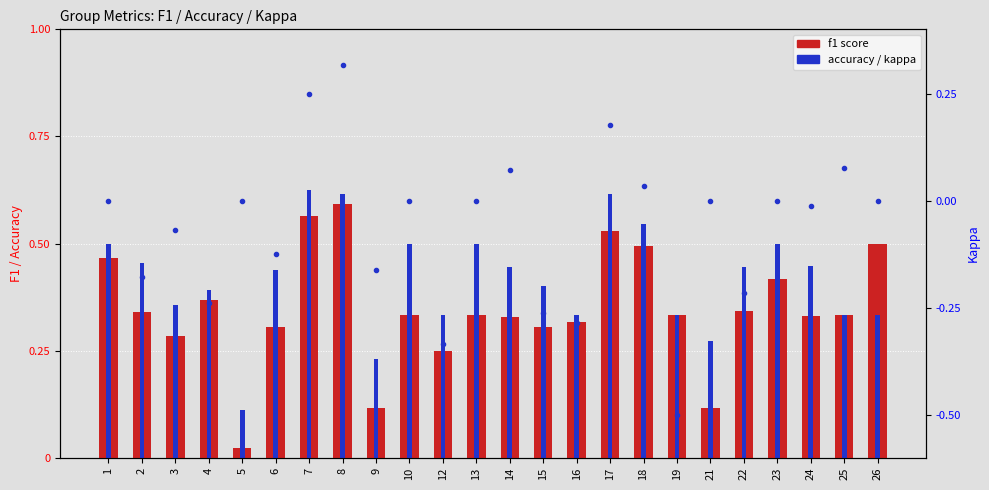

How many values in kappa are below zero?

11